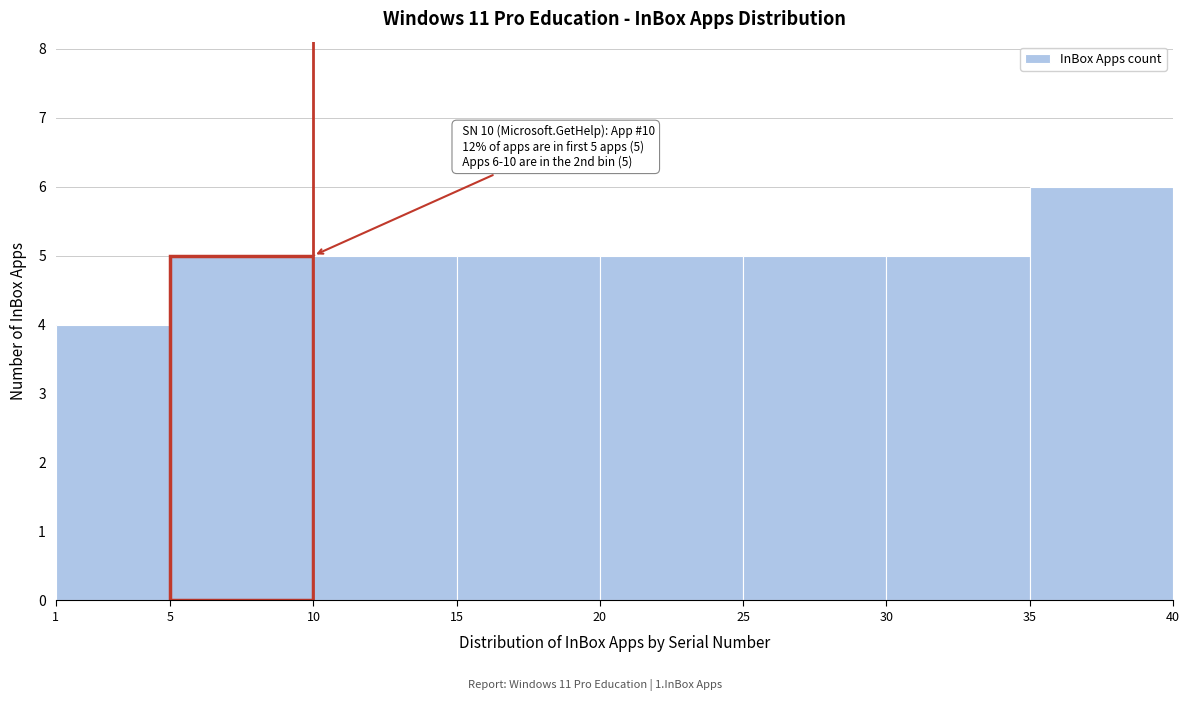

Which range on the x-axis has the tallest bar?

35 to 40